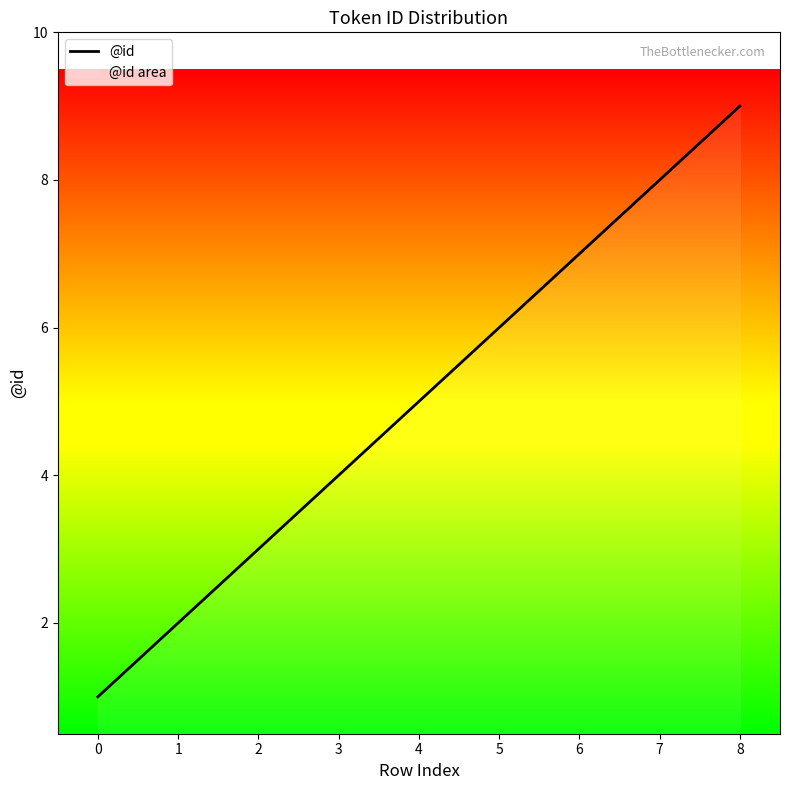

Reading left to right, what are all the values shown in this chart?

0=1	1=2	2=3	3=4	4=5	5=6	6=7	7=8	8=9